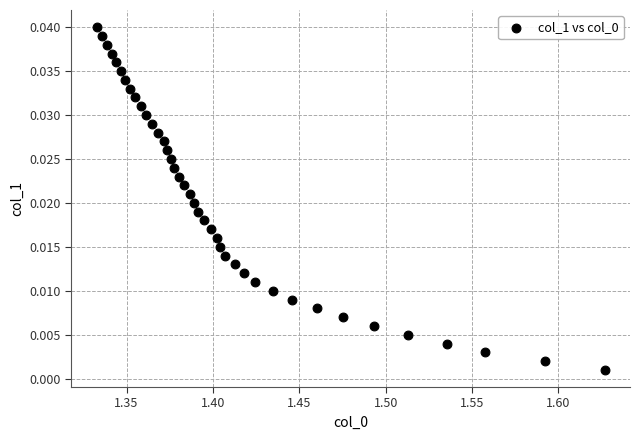

What is the range of X values (max minus min)?

0.3